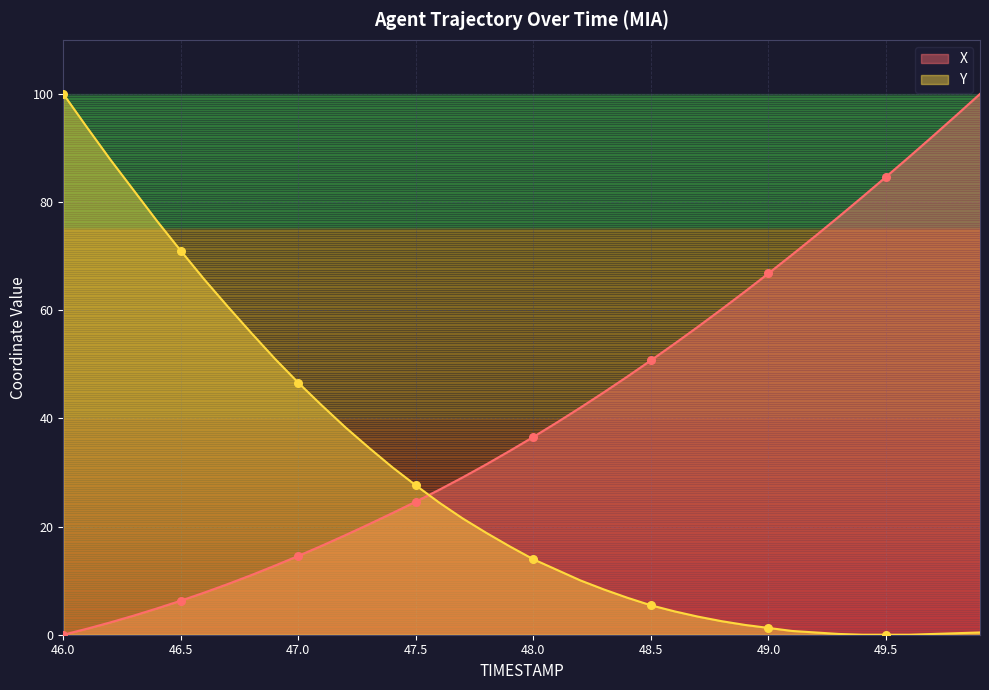

At how many categories does at least one series exceed 95?

3